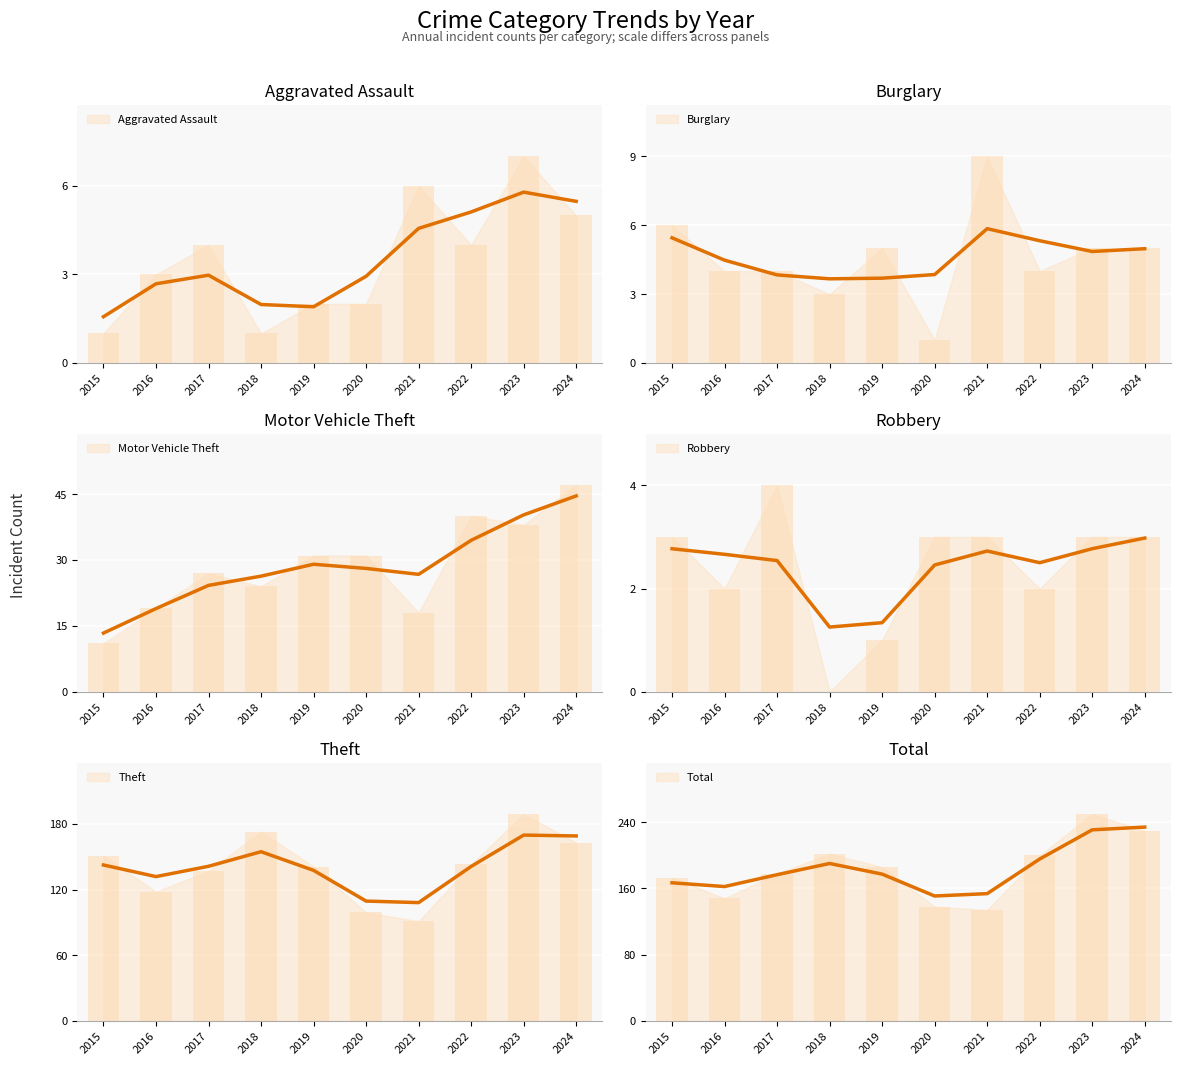

Is the value of Motor Vehicle Theft at 2016 greater than the value of Theft at 2017?

No